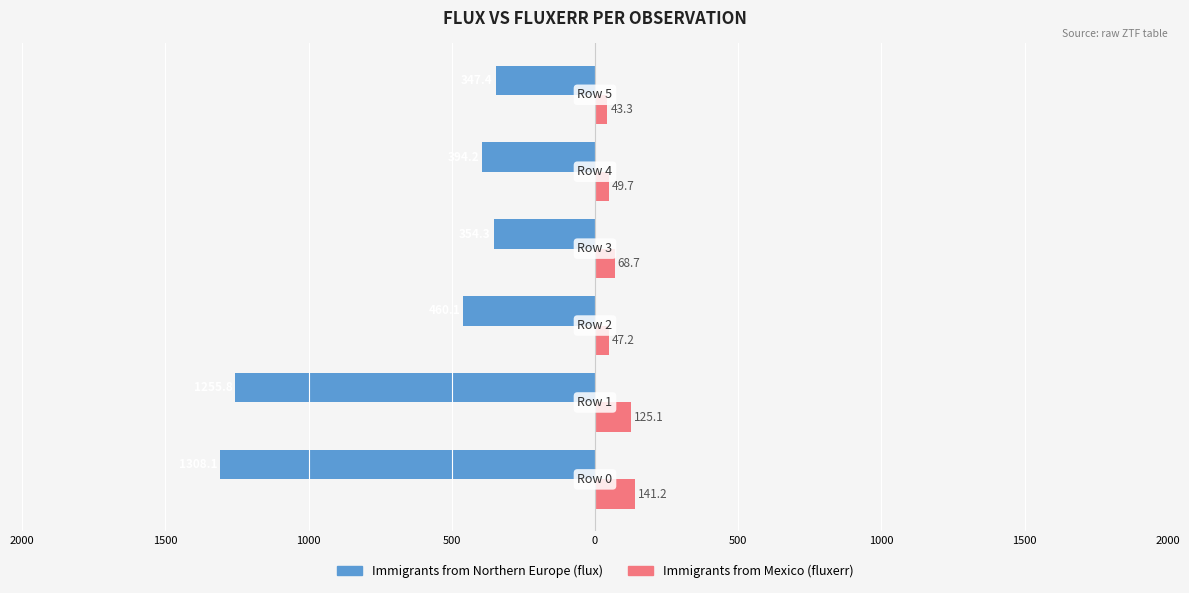

What is the value of the Immigrants from Mexico bar at the 5th from the left?

49.7